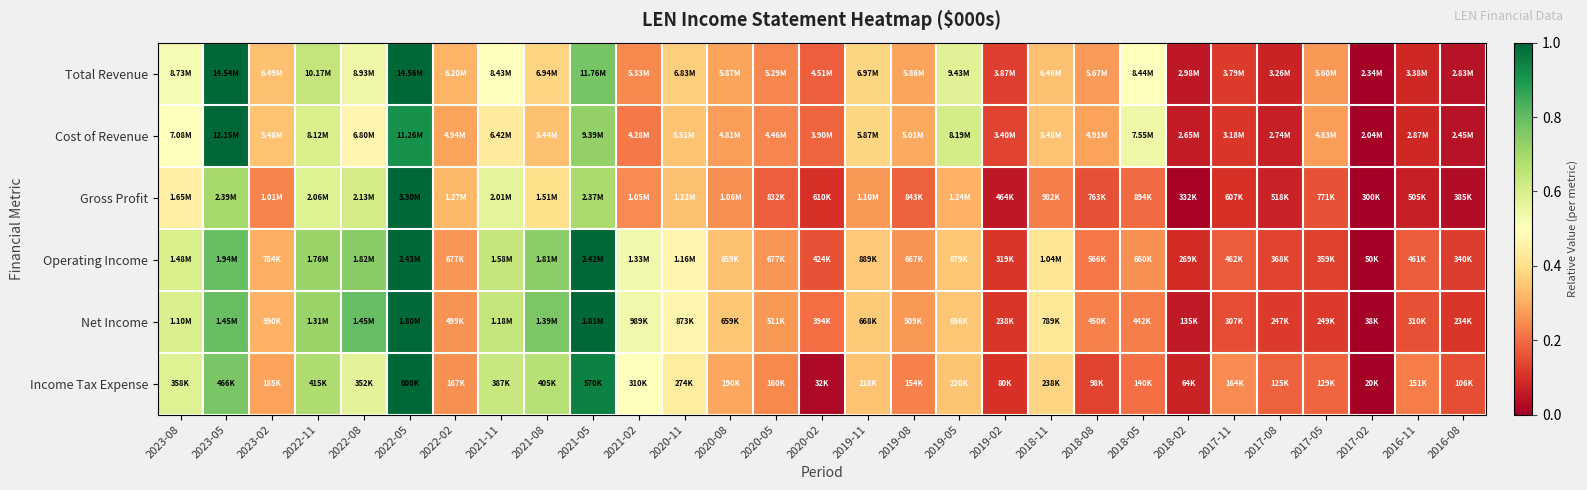

Count the number of categories in the chart.

29